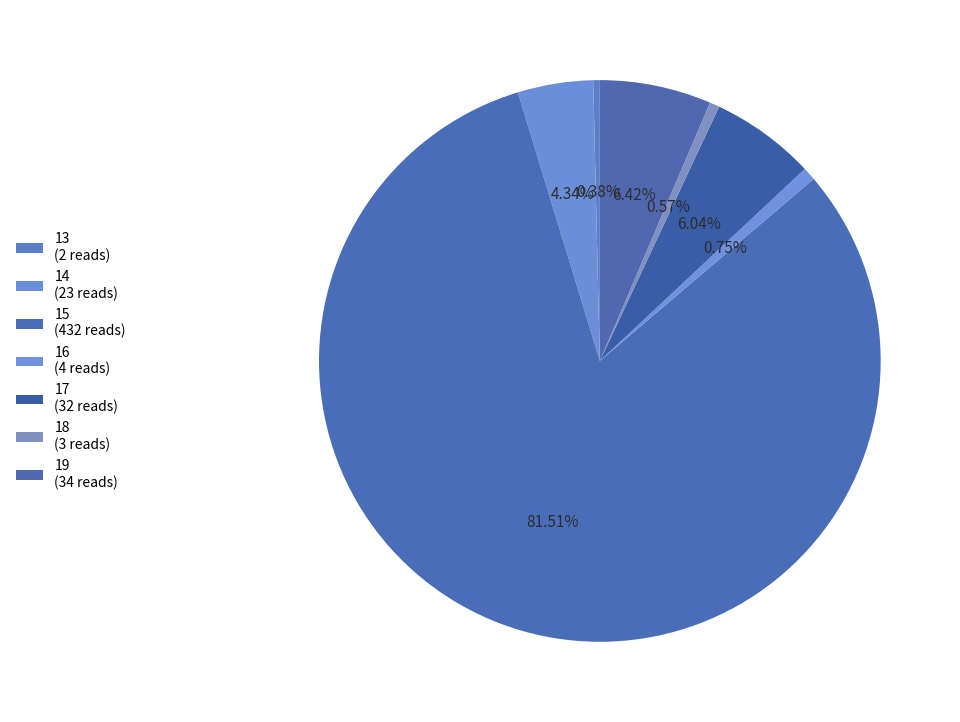

What percentage is the 15 slice, to the nearest percent?

82%